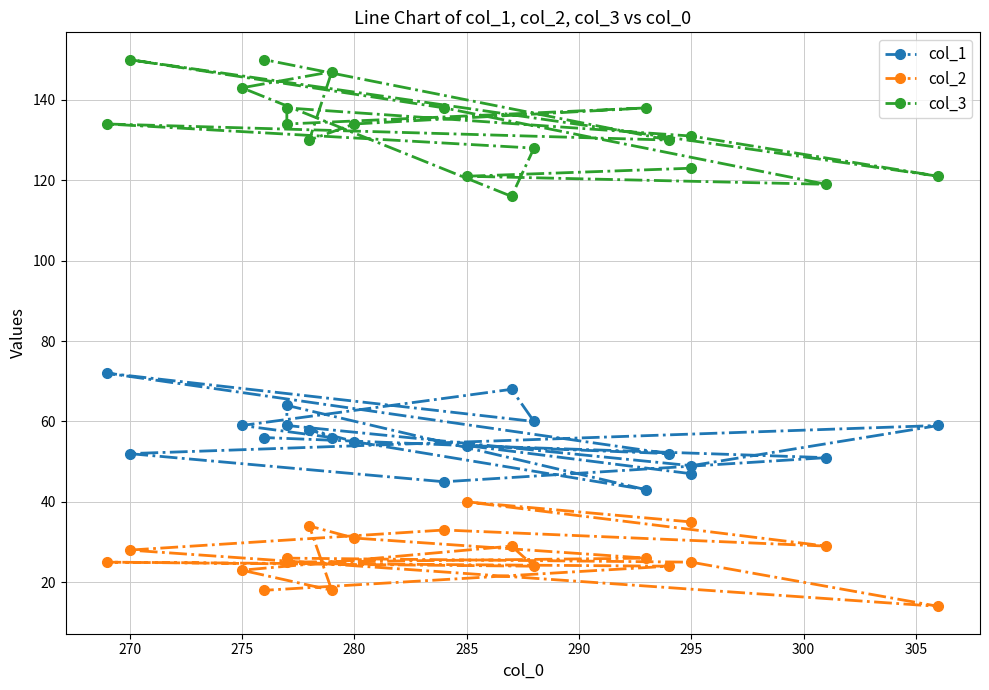

Which series has the largest range (max minus min)?

col_3